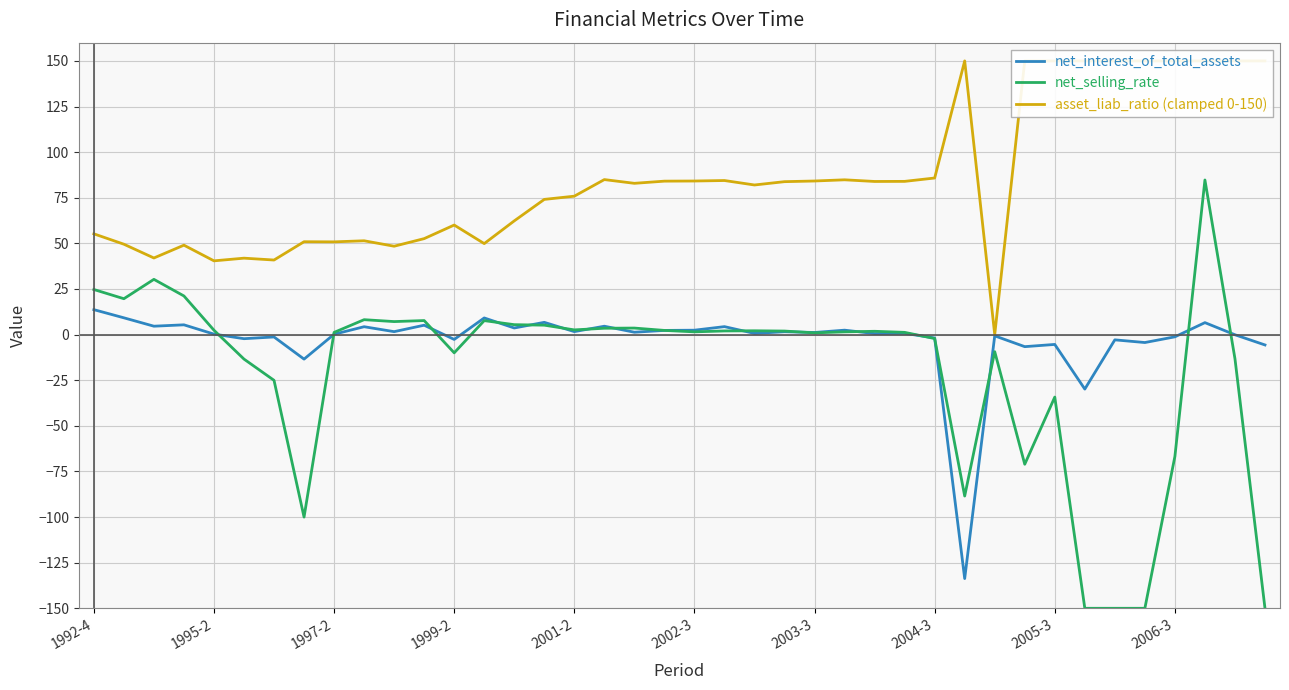

Which series ends up on top after the final intersection of net_selling_rate and net_interest_of_total_assets?

net_interest_of_total_assets